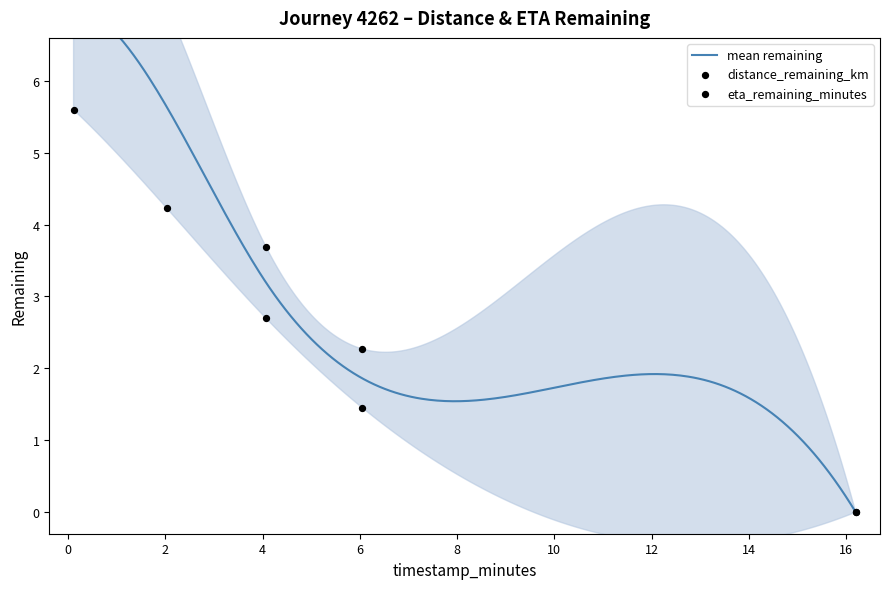

Which series contains the lowest Y value?

distance_remaining_km